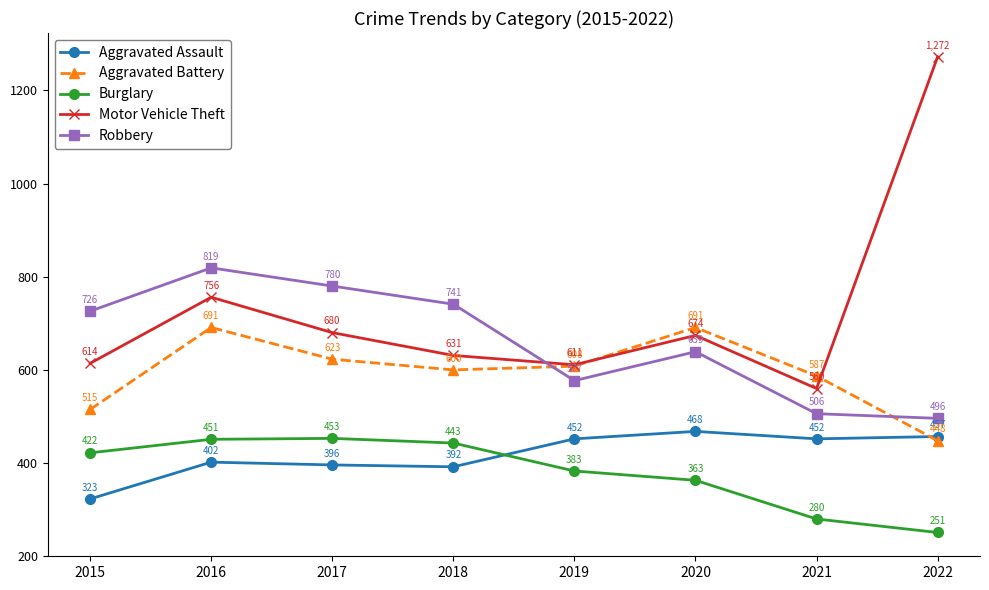

What value does the Aggravated Battery series have at 2018?

600